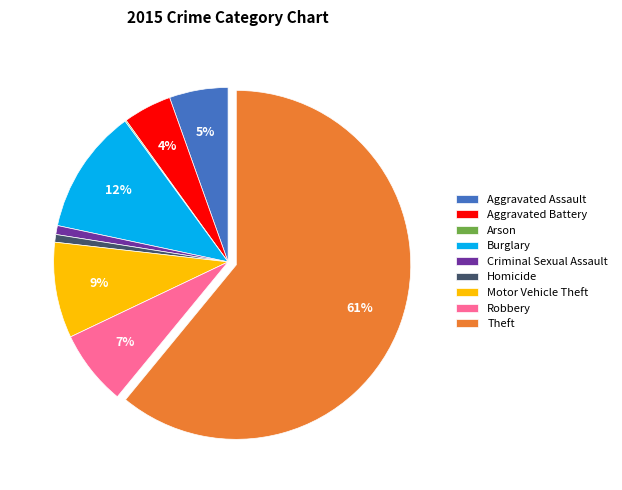

To the nearest percent, what percentage of the pie is Criminal Sexual Assault?

1%